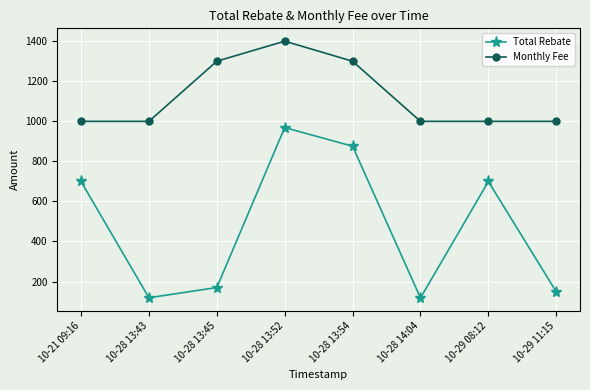

What is the difference between the highest and lowest values at 10-21 09:16?

300